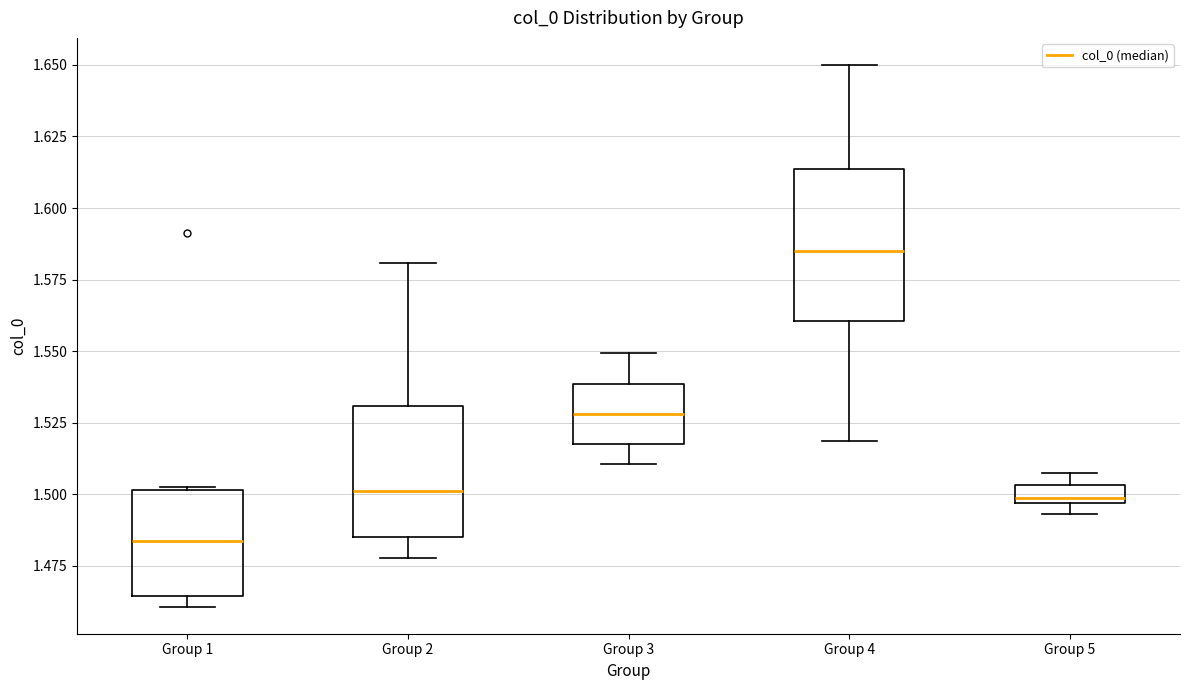

Which box is the tallest, from its lower edge to its upper edge?

Group 4